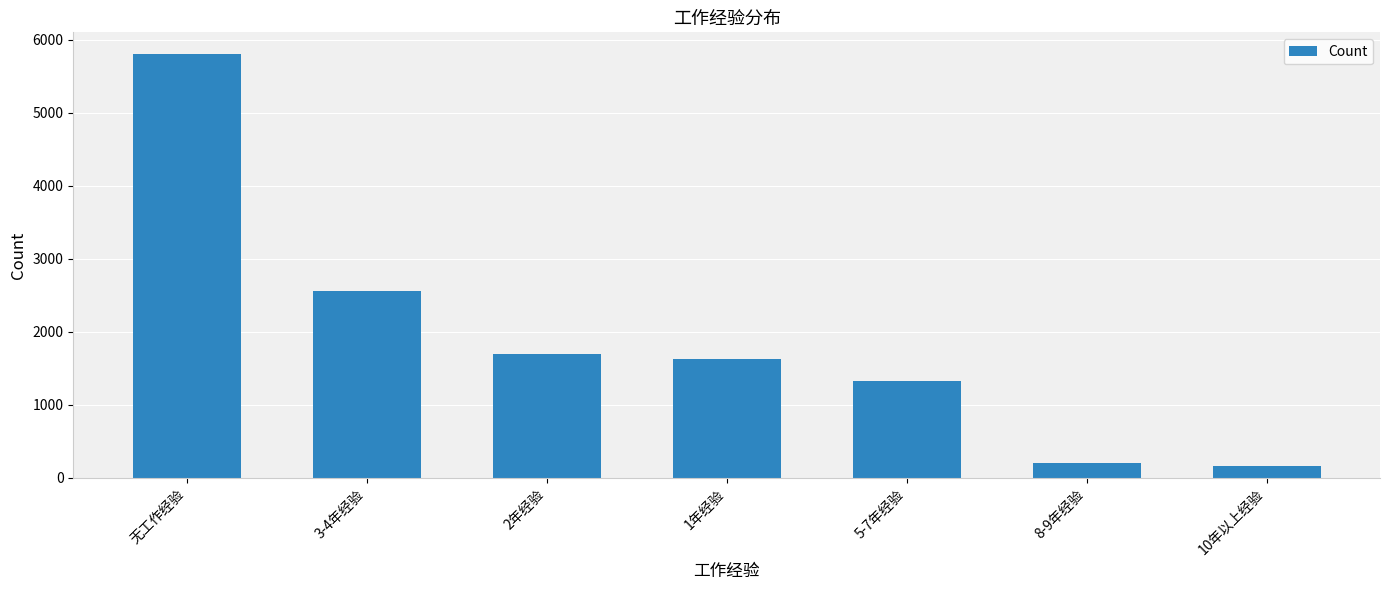

At which label is the value closest to 2981?

3-4年经验